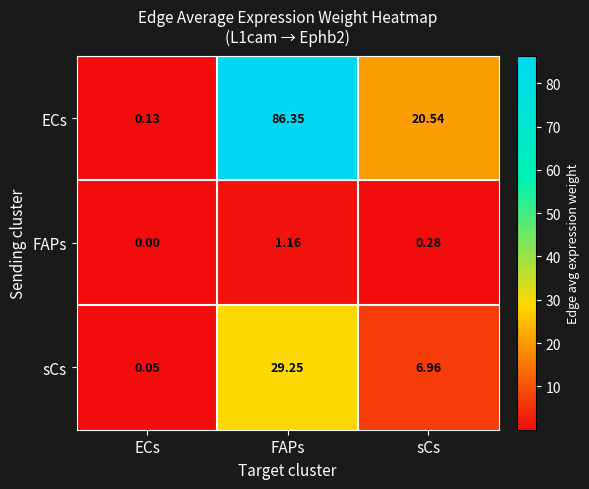

At ECs, list the series in order from largest to smallest.

ECs, sCs, FAPs